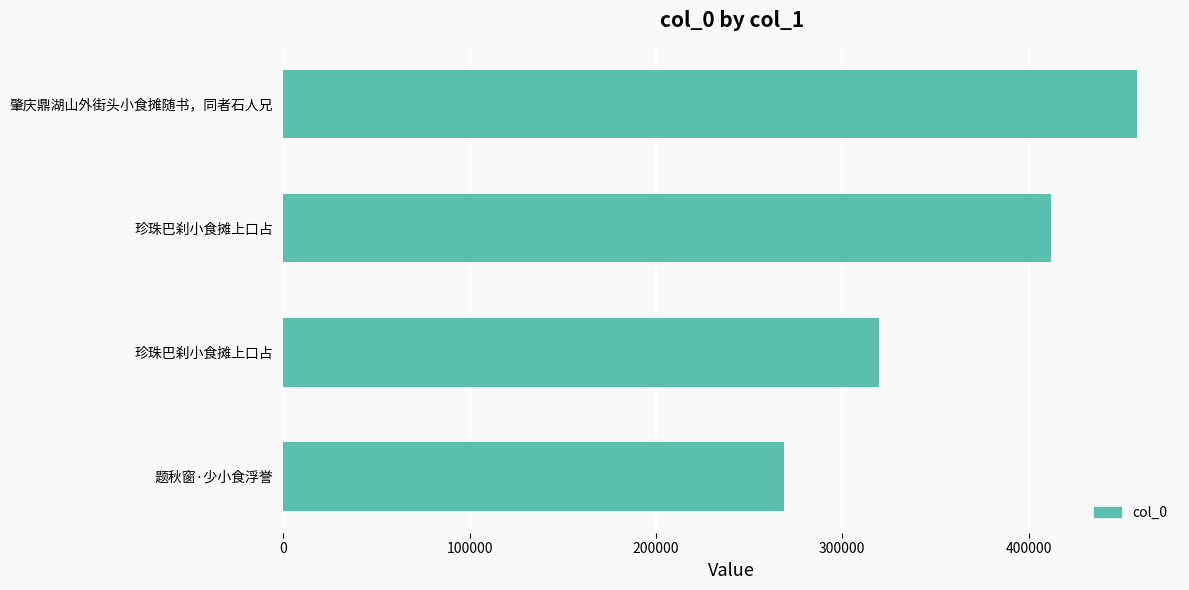

How many categories are shown in the chart?

4